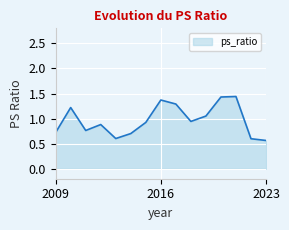

Rank the categories by value from highest to lowest.

2021, 2020, 2016, 2017, 2010, 2019, 2018, 2015, 2012, 2011, 2009, 2014, 2013, 2022, 2023